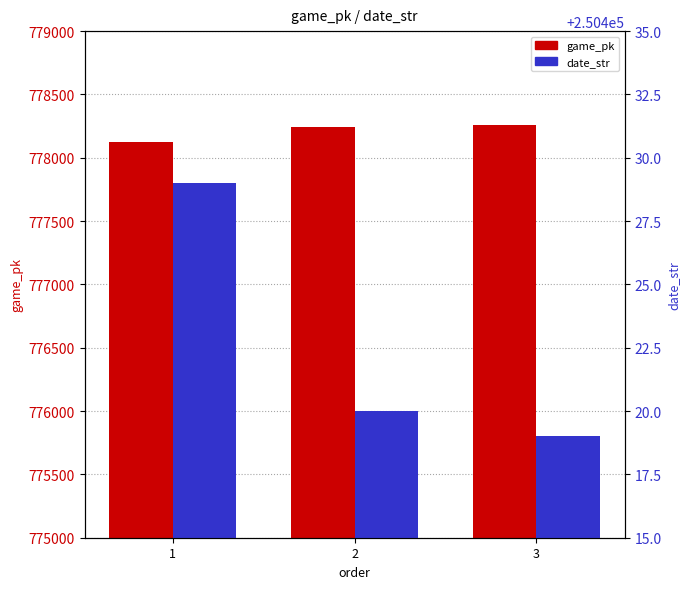

How many categories are shown in the chart?

3